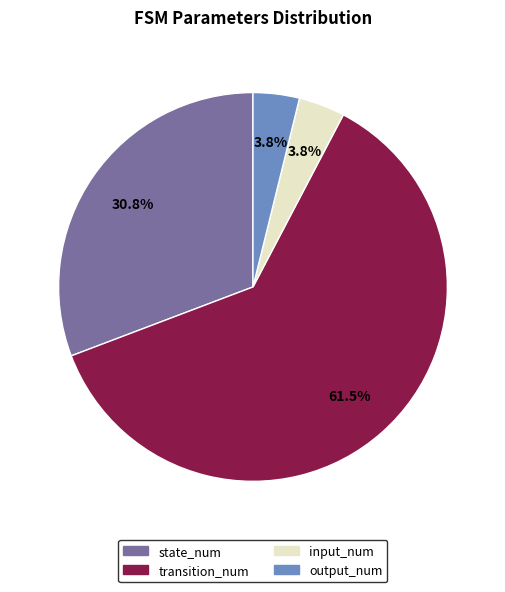

Is output_num the majority of the pie?

No